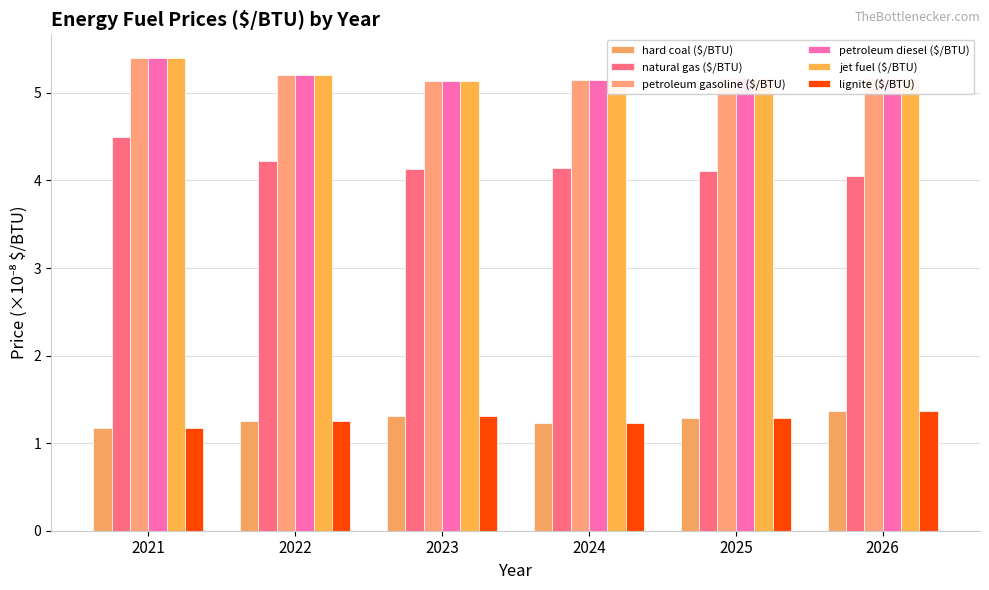

The lignite ($/BTU) series shows 1.3 at 2023. True or false?

True